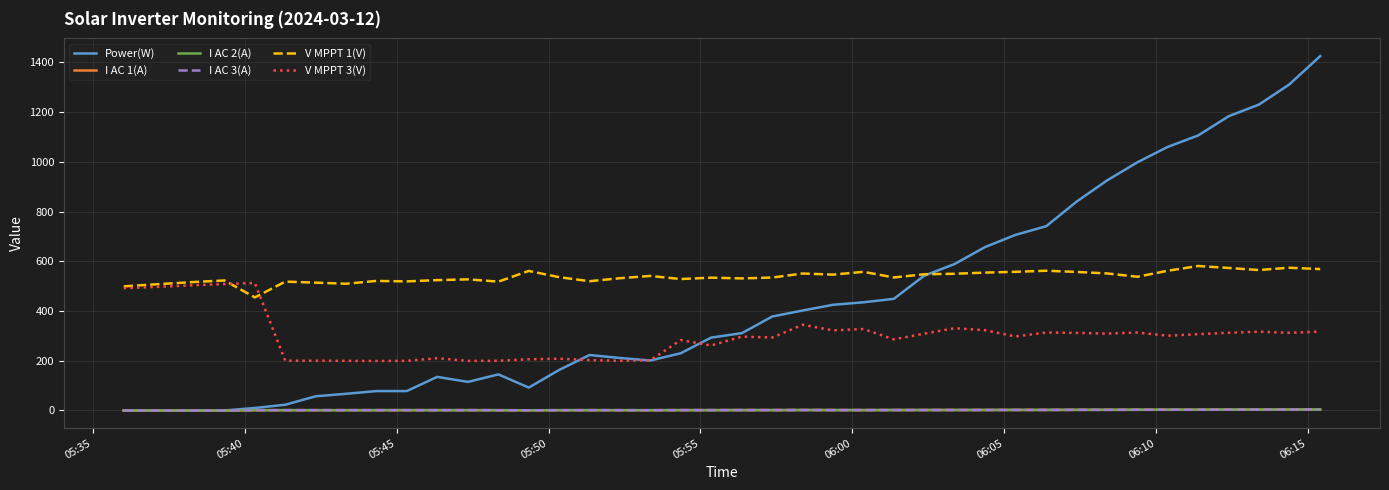

What are all the series names shown in the legend?

Power(W), I AC 1(A), I AC 2(A), I AC 3(A), V MPPT 1(V), V MPPT 3(V)